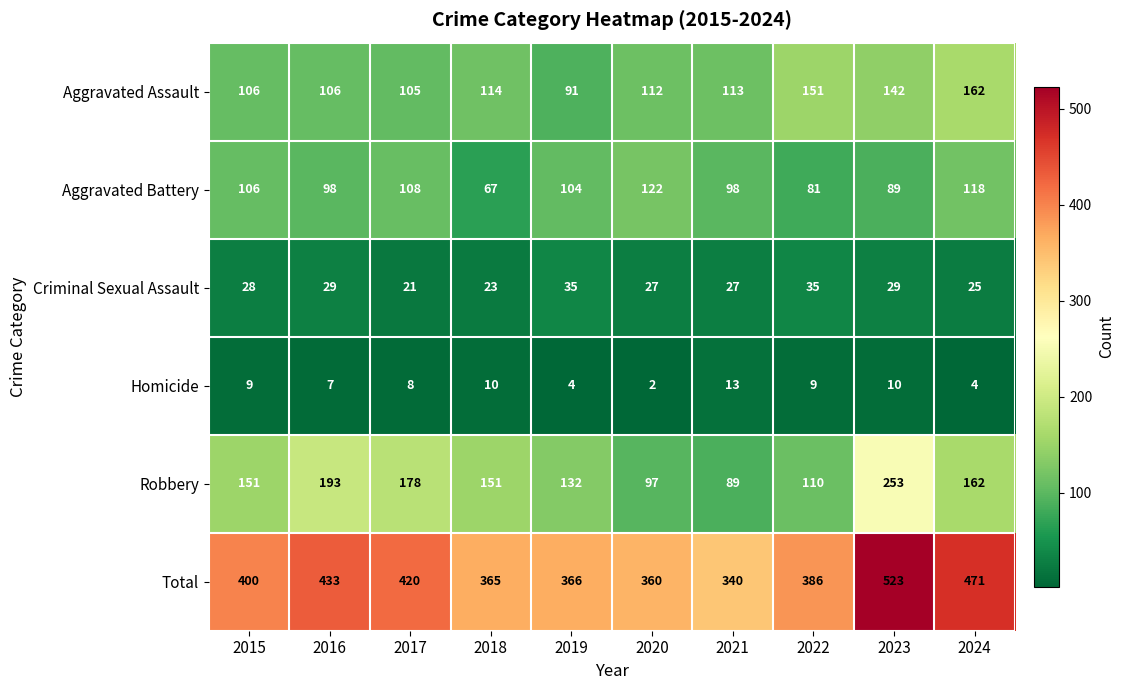

What is the sum of all Criminal Sexual Assault values?

279